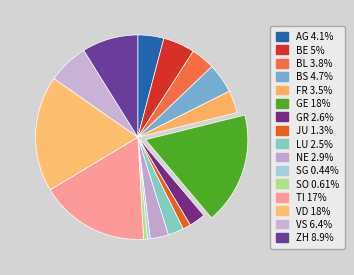

To the nearest percent, what portion does BL represent?

4%